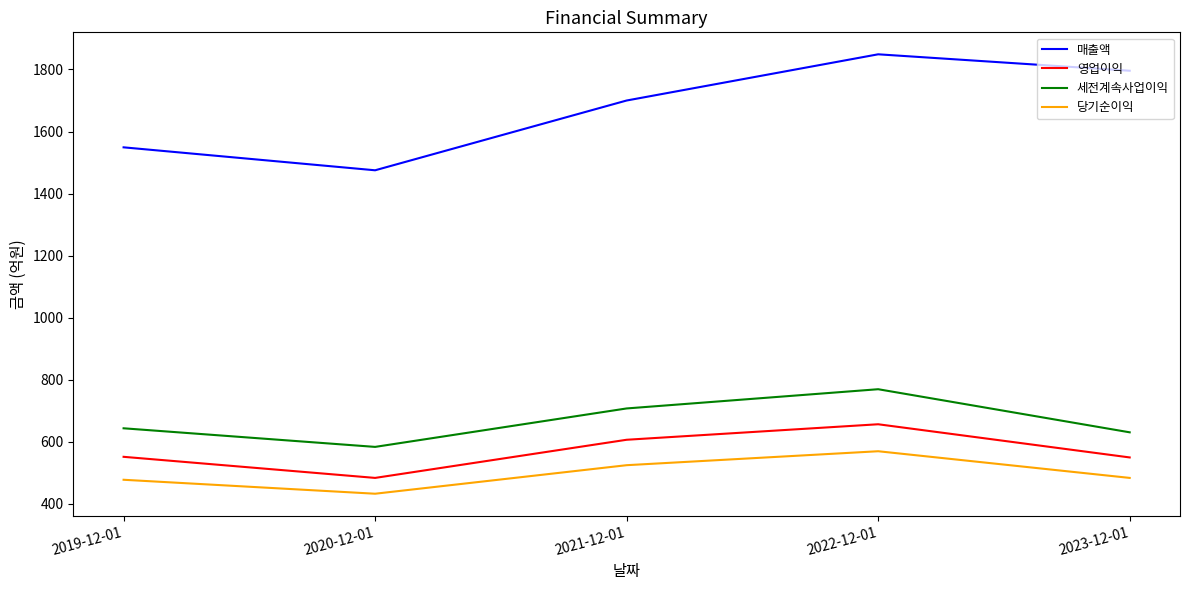

Does the chart display data point markers on the line(s)?

No